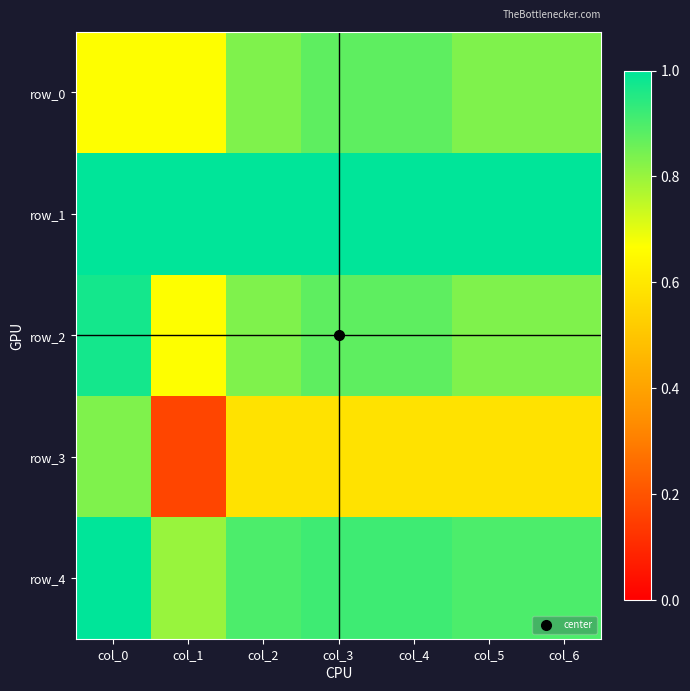

Which series has the largest total across all categories?

row_1